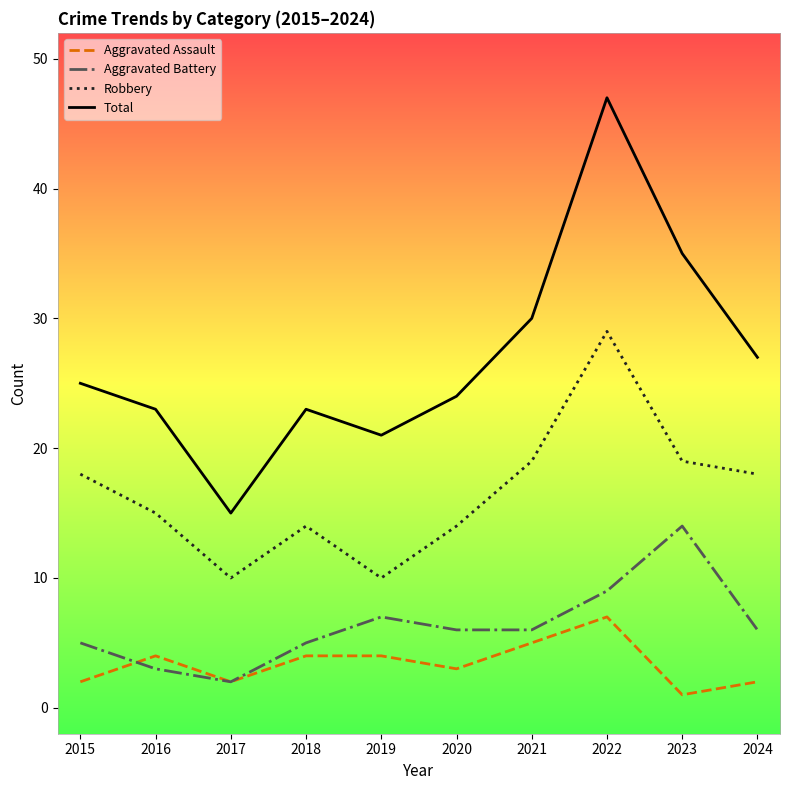

In Aggravated Battery, how many points are higher than both neighbors (excluding endpoints)?

2